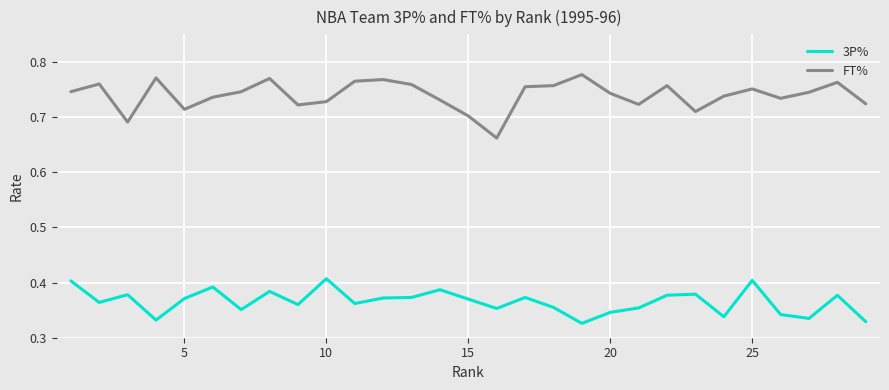

True or false: FT% and 3P% intersect in this chart.

False